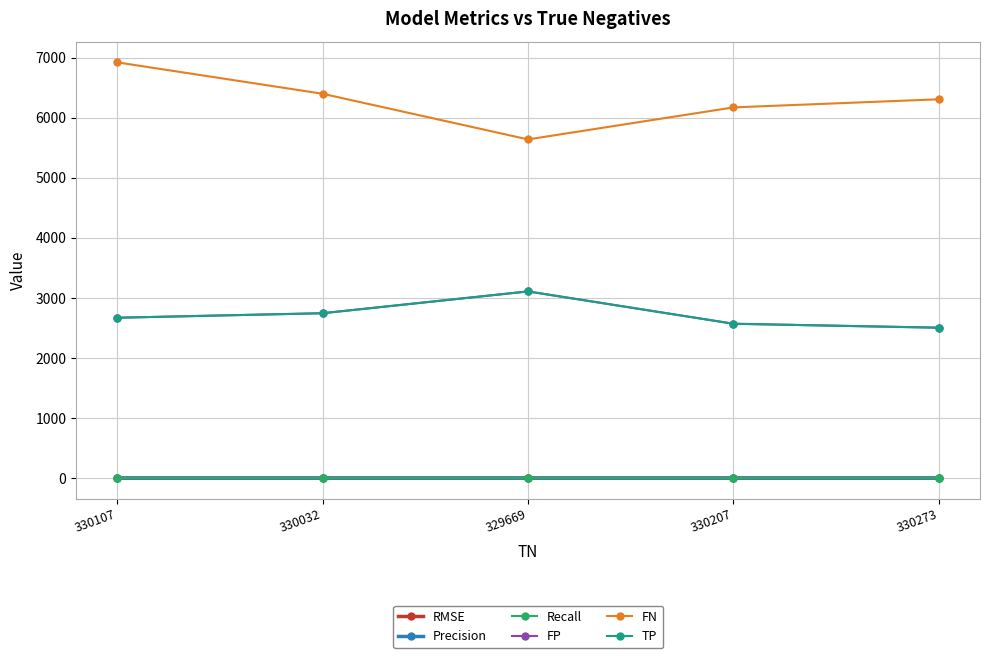

Does the chart display data point markers on the line(s)?

Yes